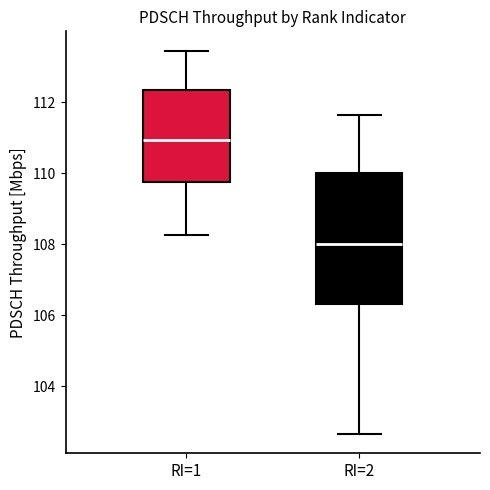

Reading left to right, read every box against the y-axis: the position of its median line, the range the box covers, and the ends of its whiskers. The values are not printed on the chart, so give them approximately, as read against the axis.

RI=1: median 111.0, box 109.8 to 112.4, whiskers 108.2 to 113.4
RI=2: median 108.0, box 106.4 to 110.0, whiskers 102.6 to 111.6